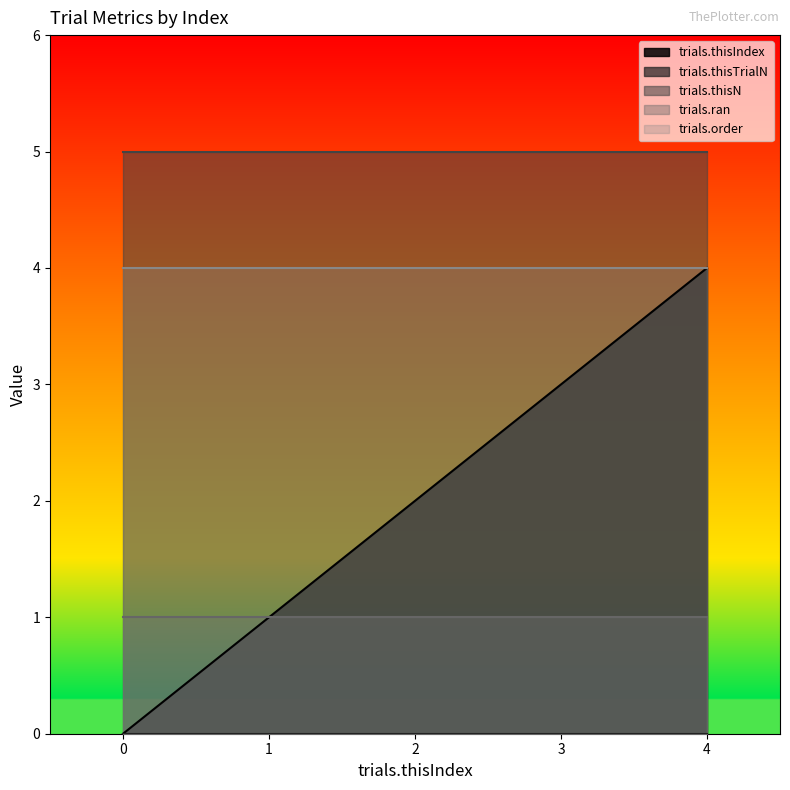

Reading left to right, list all the values displayed in this chart.

trials.thisIndex: 0	1	2	3	4
trials.thisTrialN: 0	0	0	0	0
trials.thisN: 5	5	5	5	5
trials.ran: 1	1	1	1	1
trials.order: 4	4	4	4	4